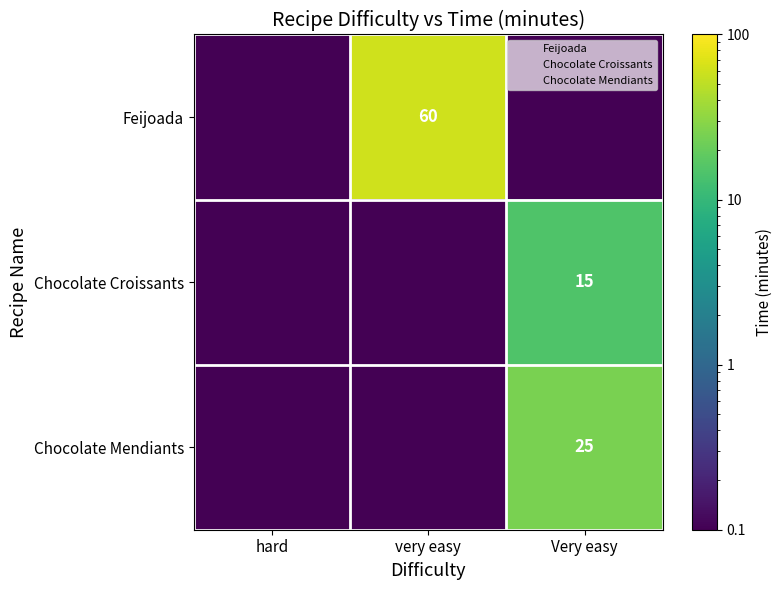

What is the maximum value shown in the chart?

60.0